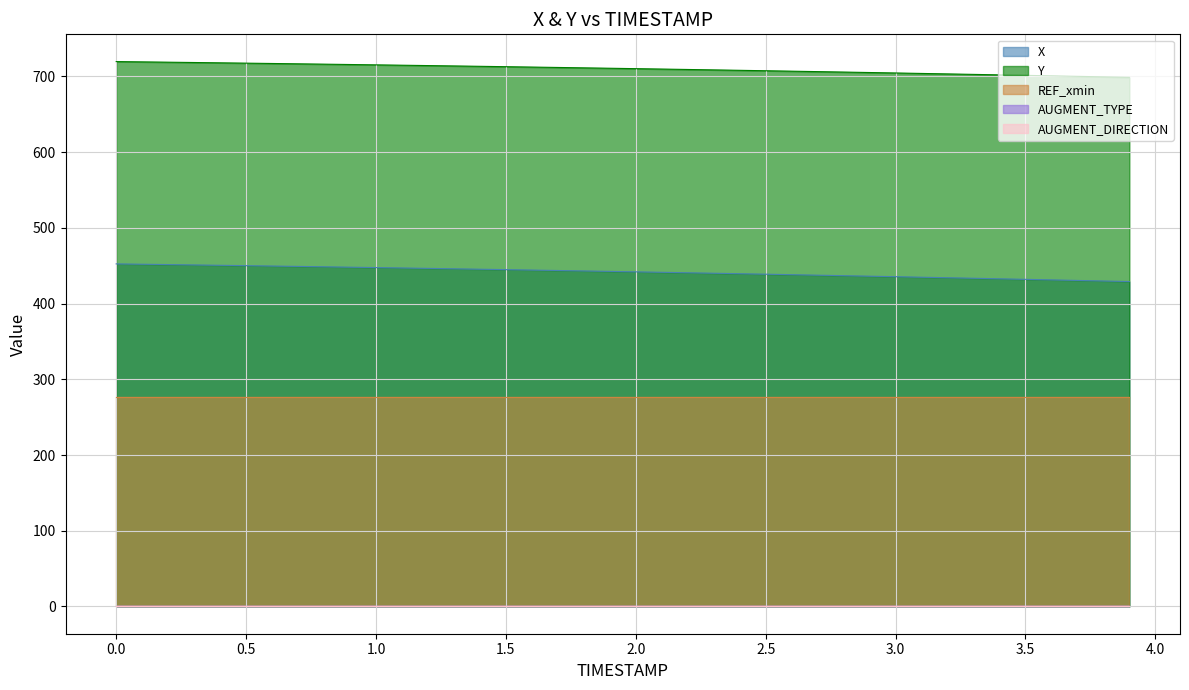

Between 14 and 19, which series saw the biggest shift?

X